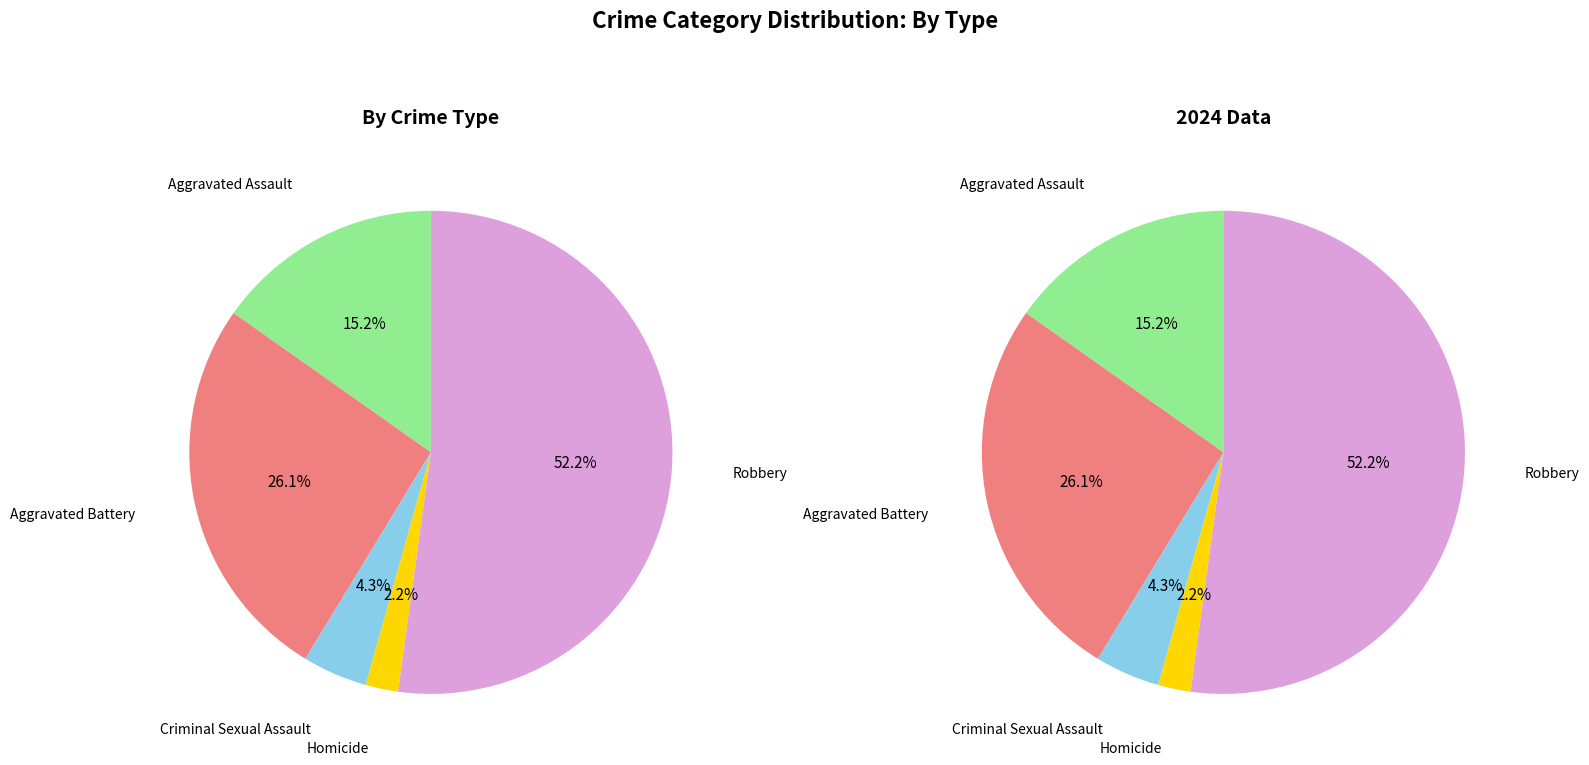

To the nearest percent, what percentage of the pie is Robbery?

52%